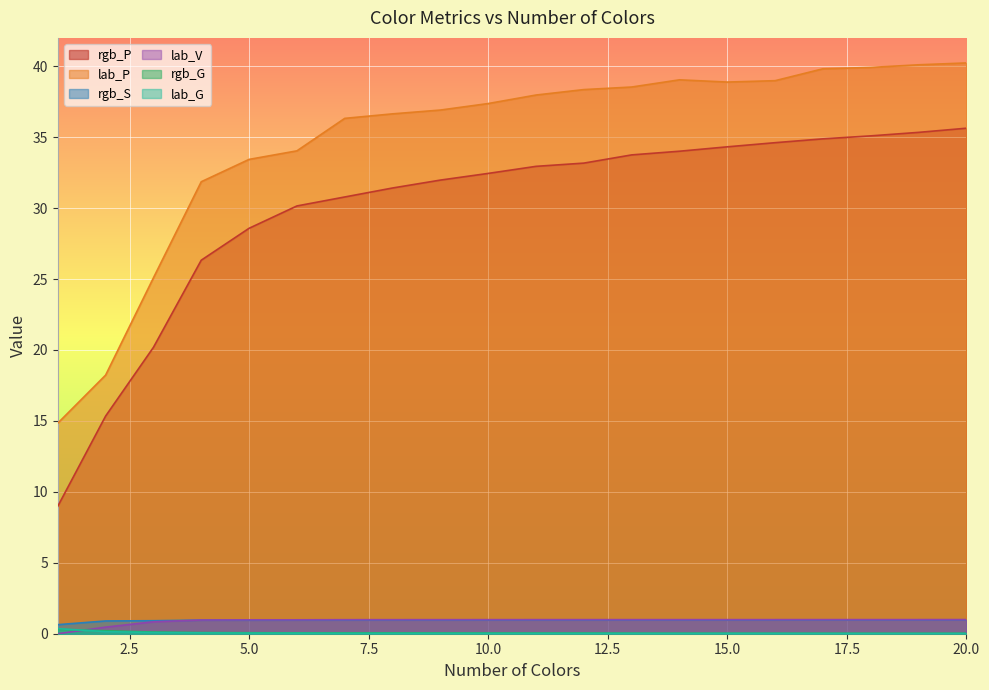

True or false: rgb_P has more than 2 points higher than both neighbors.

False